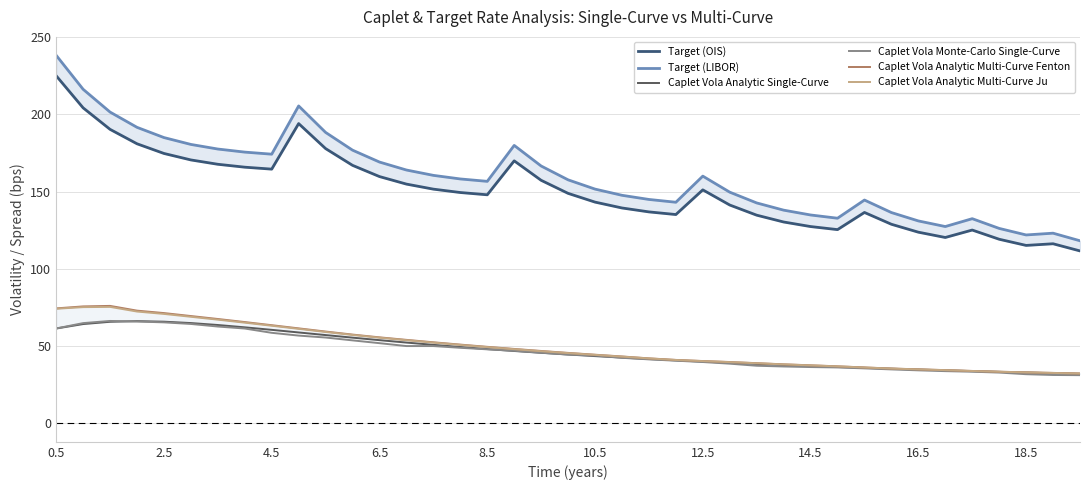

In Target (OIS), how many points are higher than both neighbors (excluding endpoints)?

6